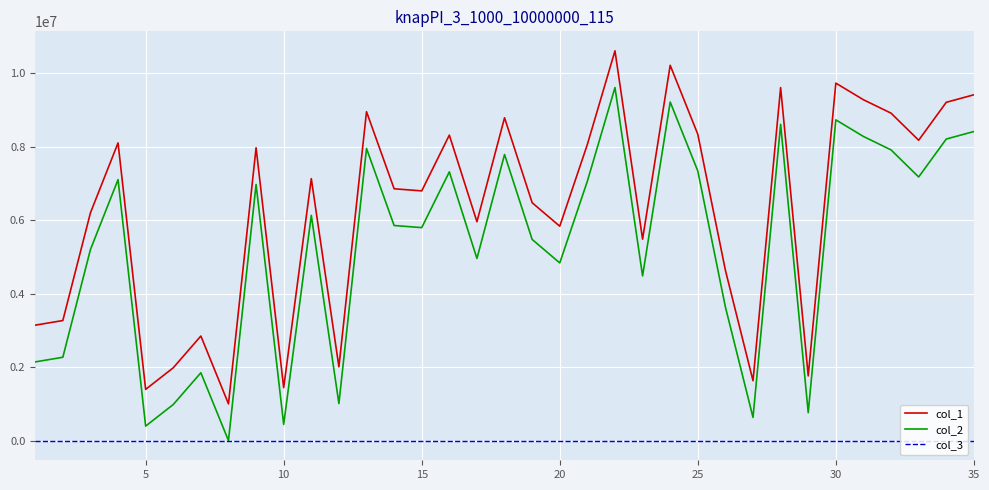

Does the chart display data point markers on the line(s)?

No